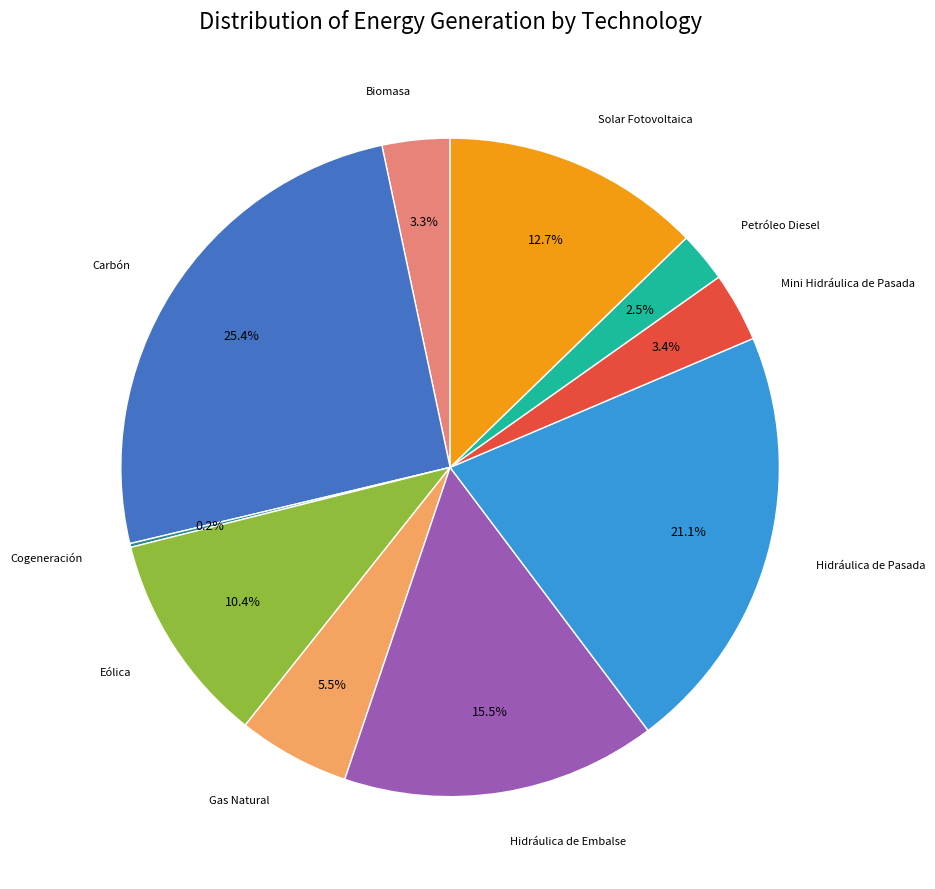

What percentage is the Solar Fotovoltaica slice, to the nearest percent?

13%